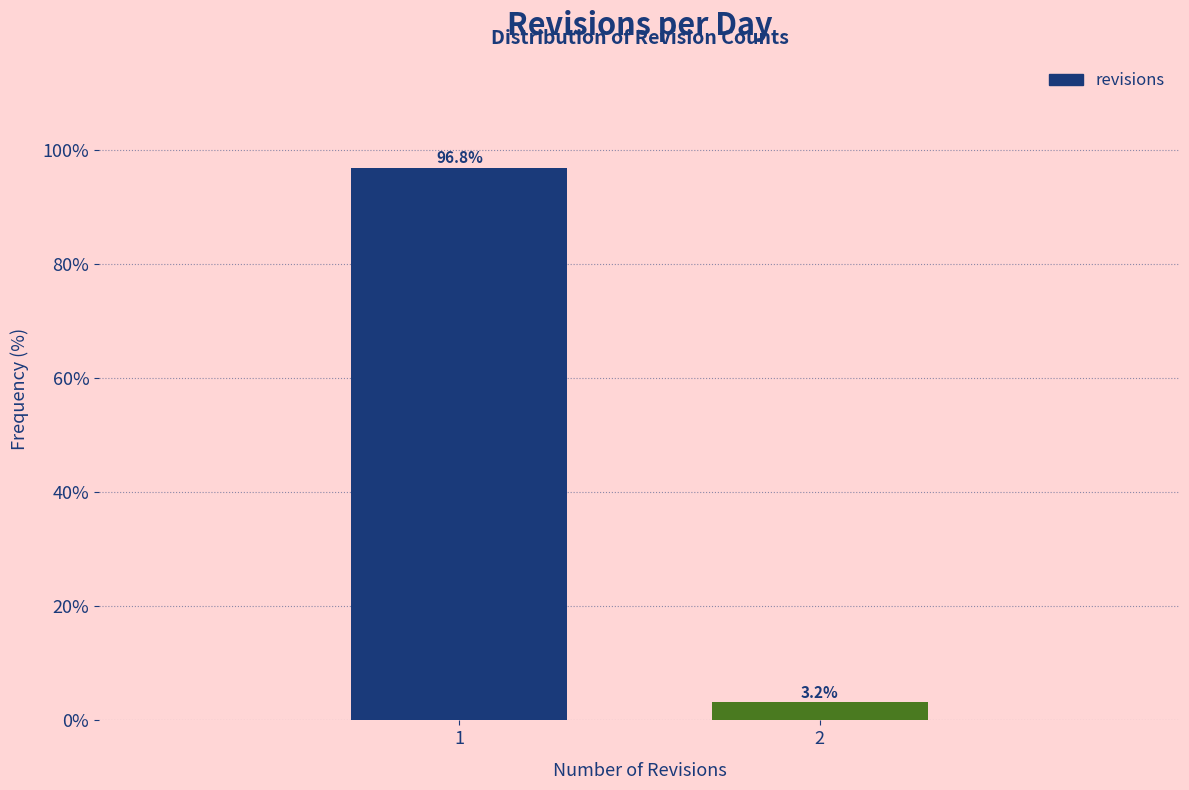

Reading right to left, list all the values displayed in this chart.

3.2	96.8